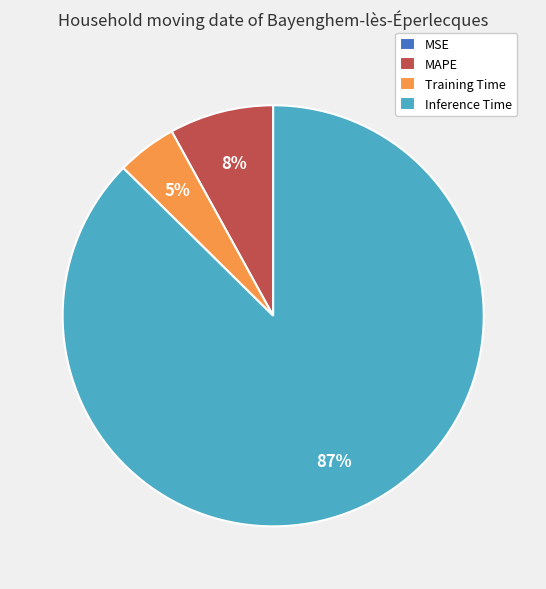

Does Training Time represent more than half of the total?

No